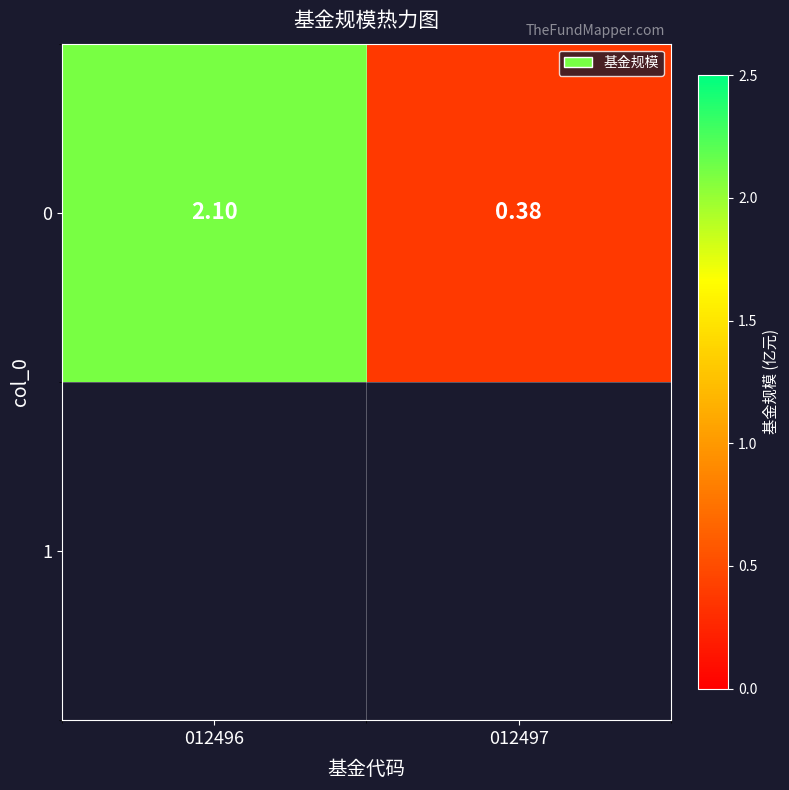

Reading left to right, what are all the values shown in this chart?

2.1	0.4